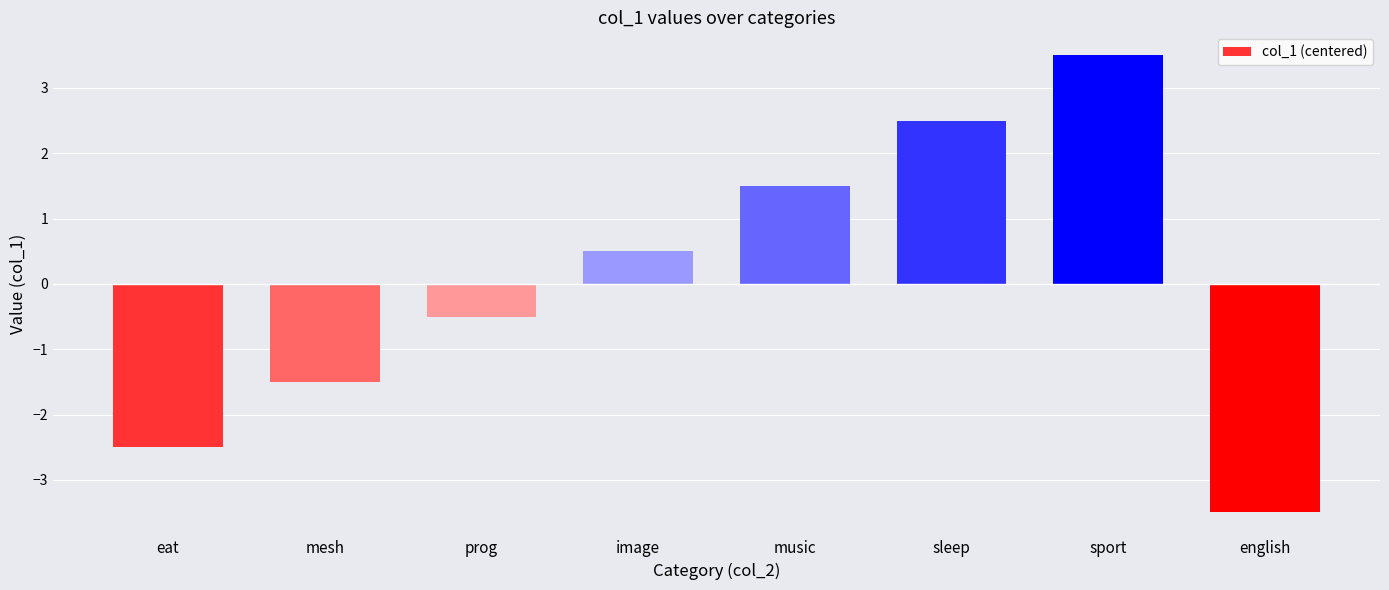

What is the minimum value shown in the chart?

-3.5